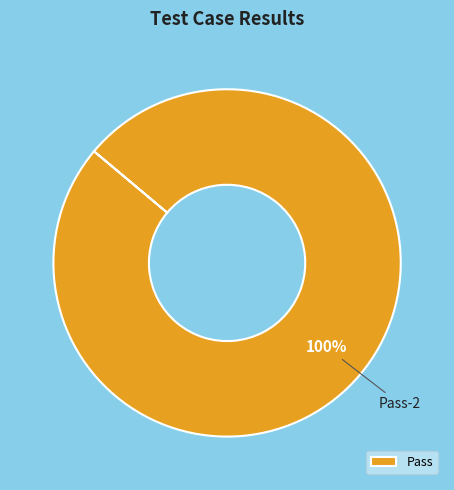

What is the majority slice?

Pass